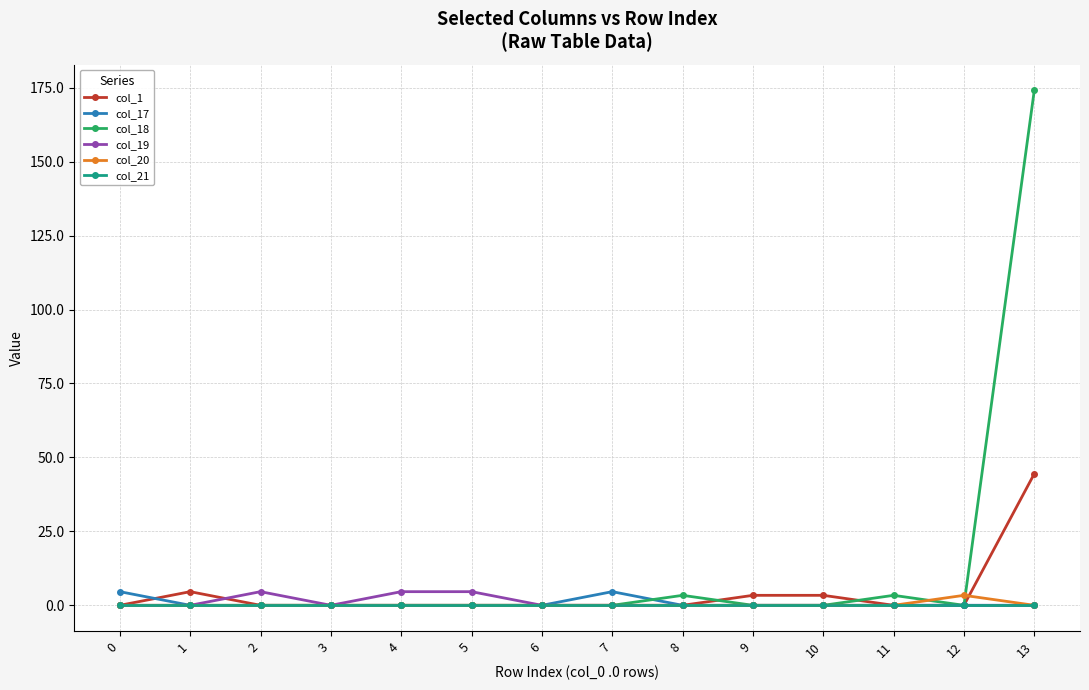

Which series has the largest total across all categories?

col_18